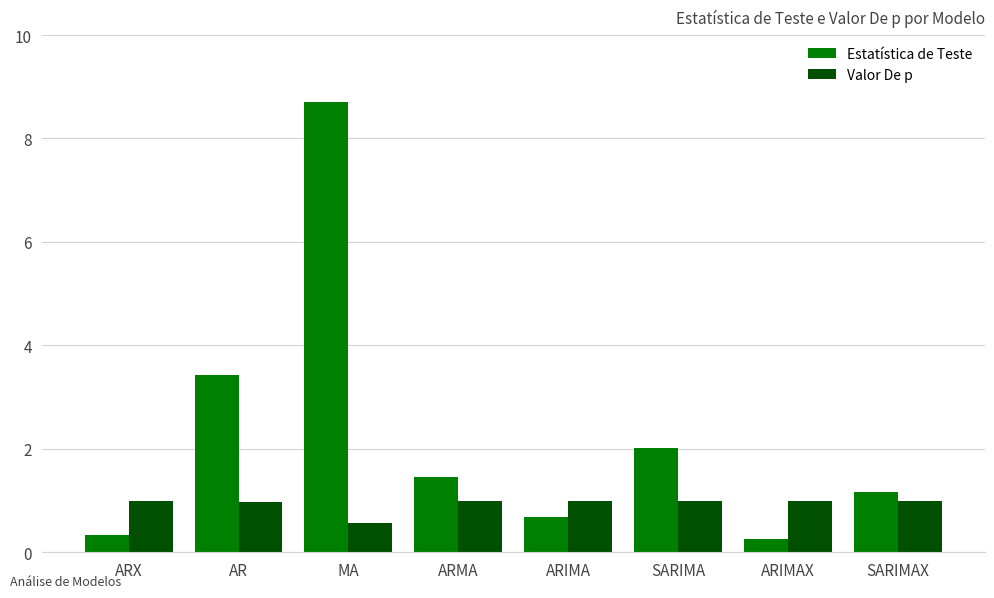

What is the minimum value for Valor De p?

0.6